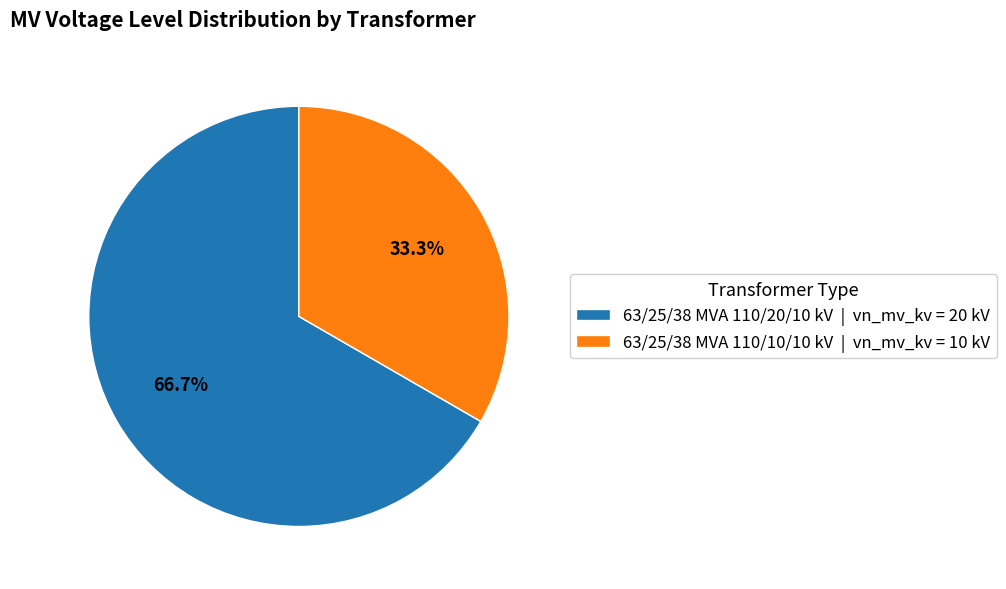

The 63/25/38 MVA 110/10/10 kV slice represents 33% of the pie. True or false?

True